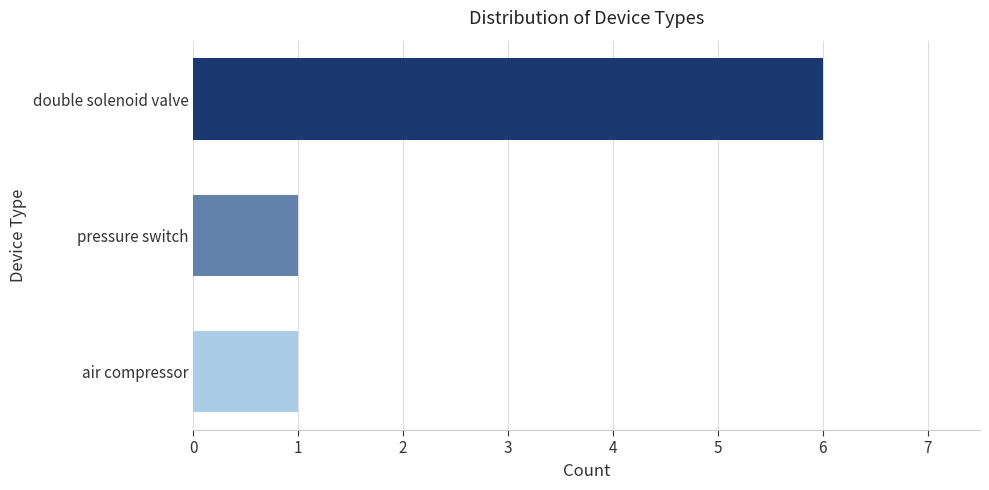

What is the difference between the values at double solenoid valve and pressure switch?

5